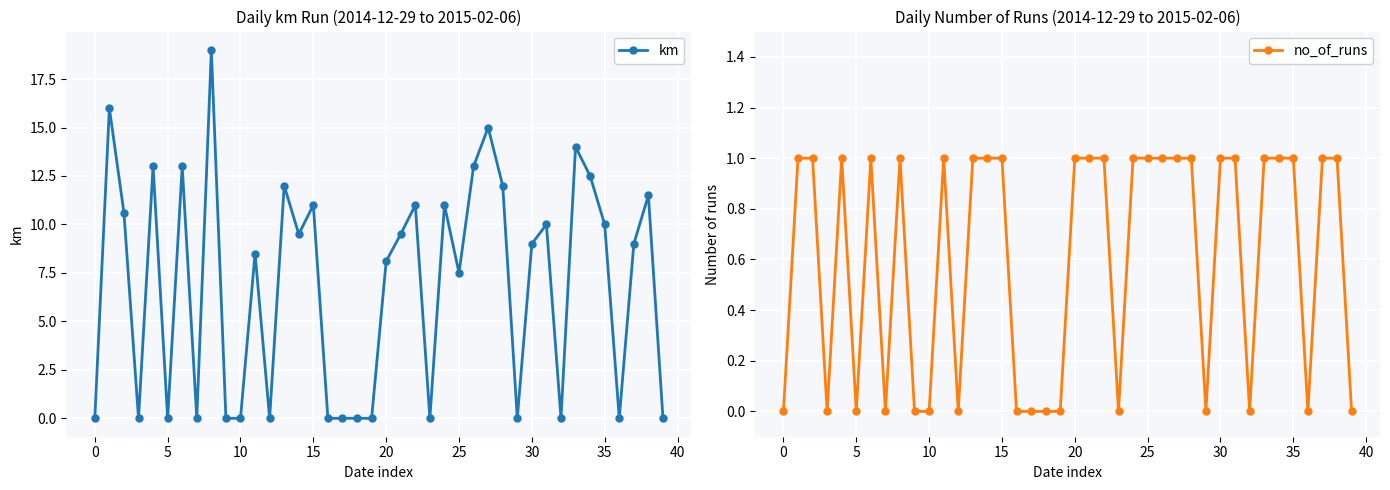

What is the label of the 25th point from the right?

15